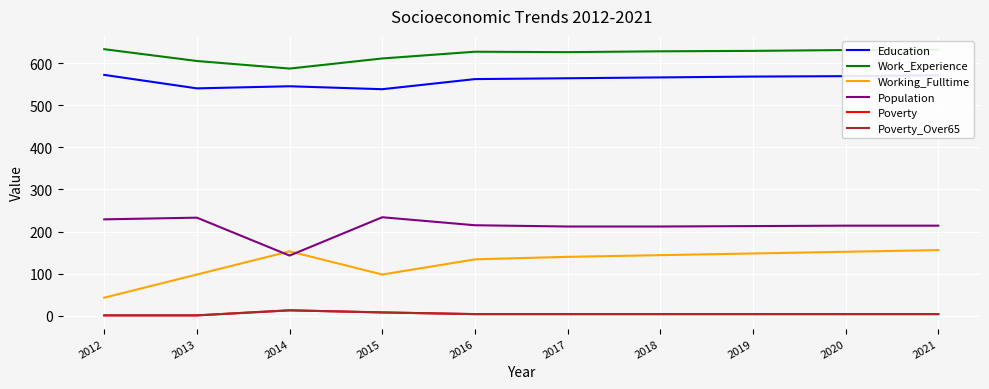

What is the difference between the maximum and minimum values in the Poverty series?

12